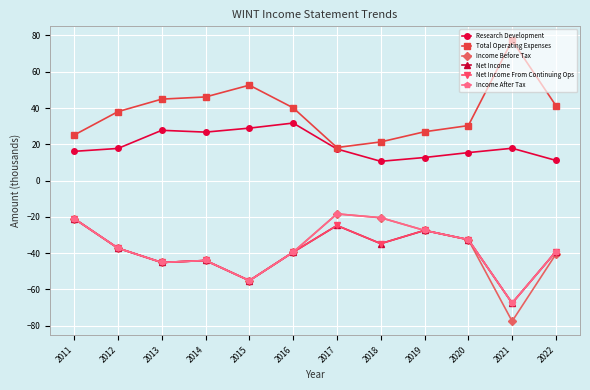

What is the difference between the maximum and minimum values in the Income After Tax series?

49.2